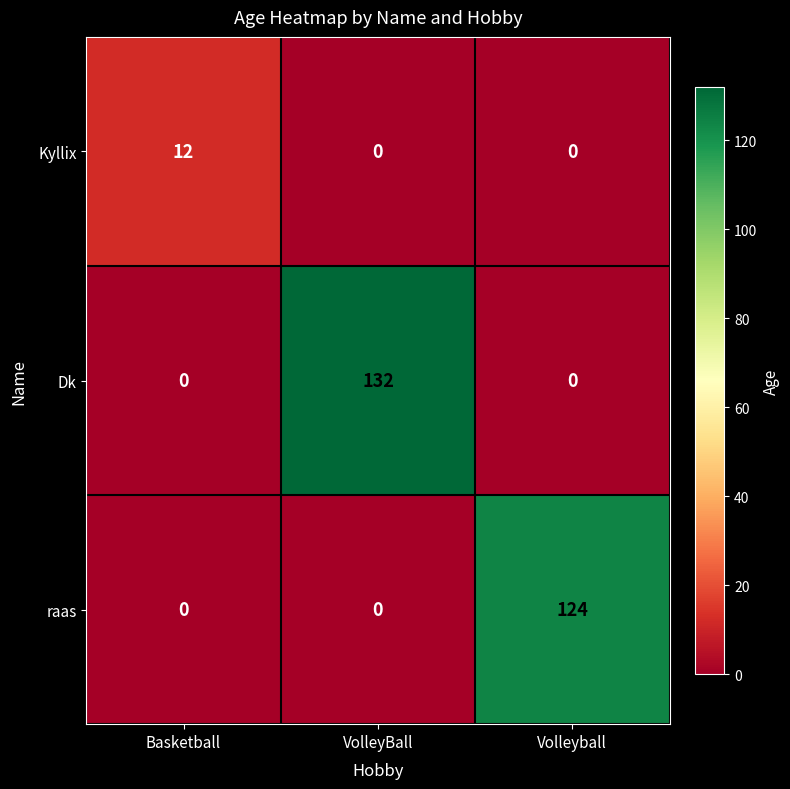

At how many categories does at least one series exceed 7?

3